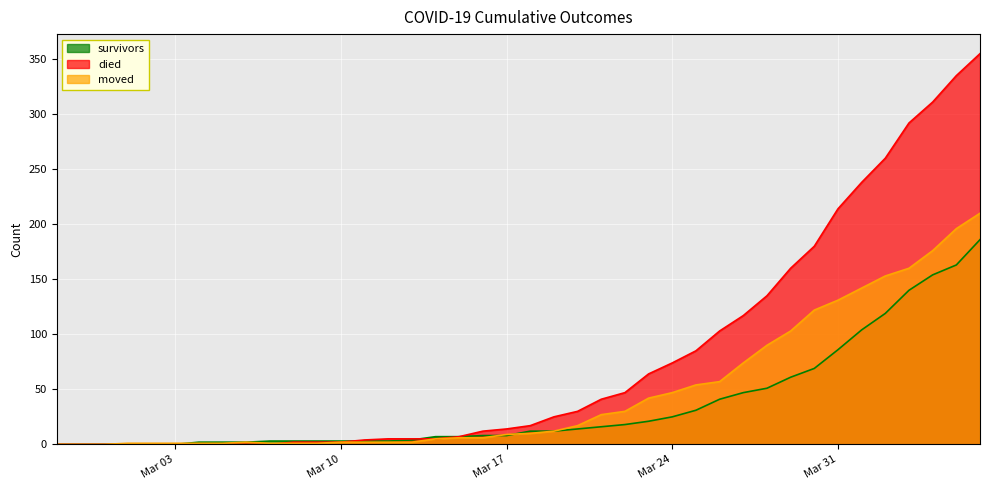

What is the label of the 40th point from the left?

2020-04-06